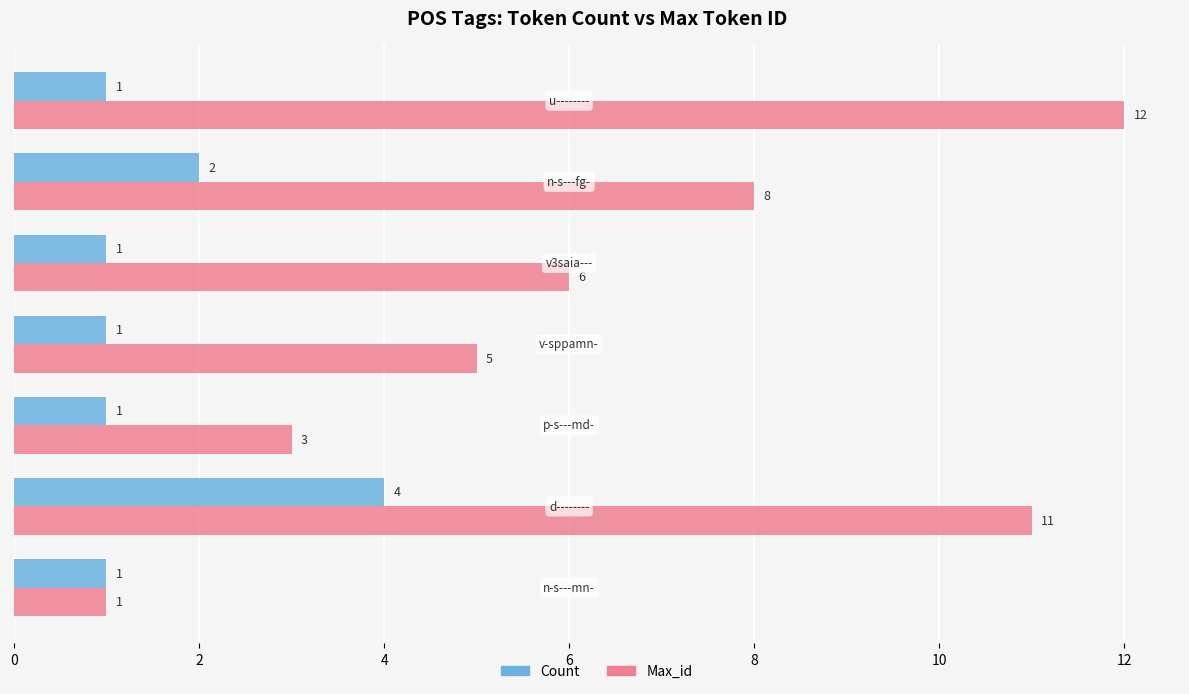

Rank the series by their average value, from lowest to highest.

Count, Max_id